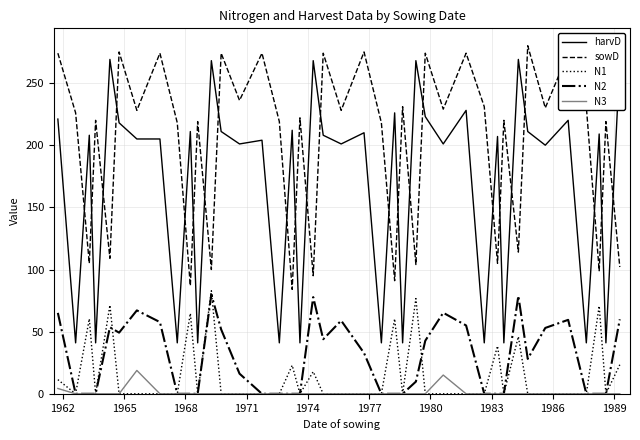

True or false: N2 and harvD intersect in this chart.

False